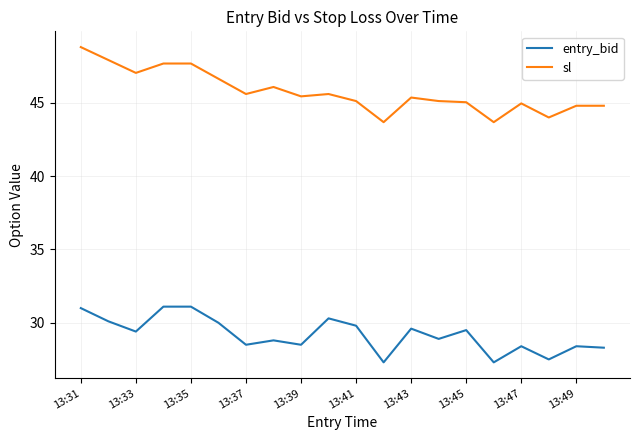

Does the chart have visible grid lines?

Yes